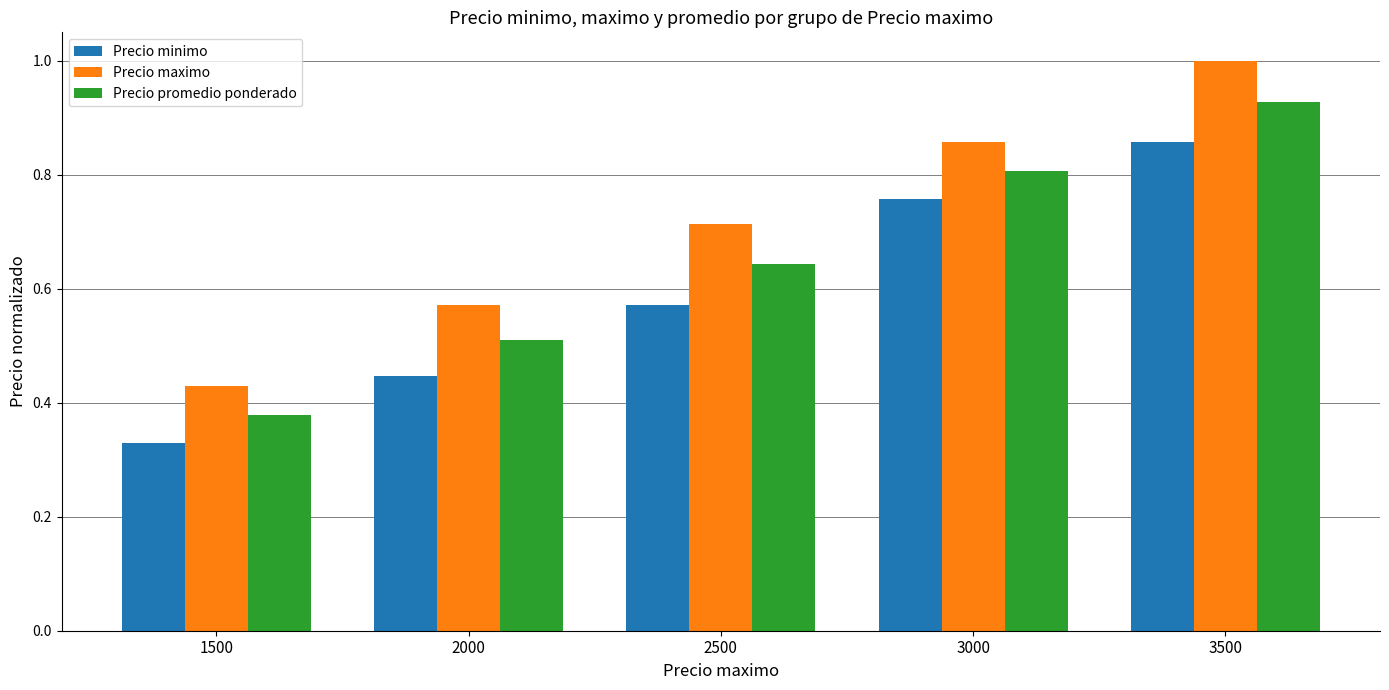

How many series are shown in this chart?

3